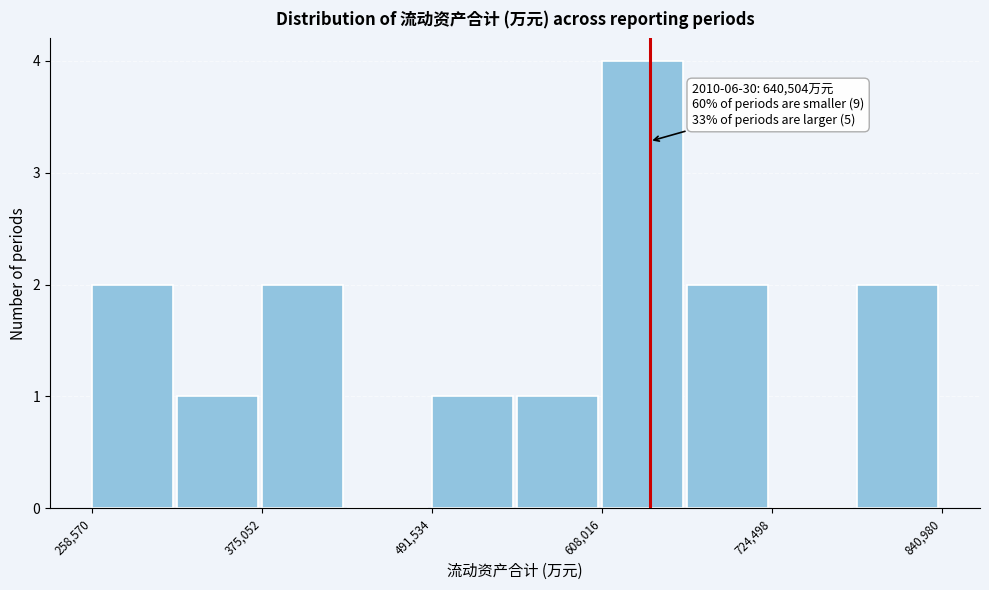

Around what value on the x-axis is the tallest bar? Give the approximate position of its centre, as read against the axis.

640000